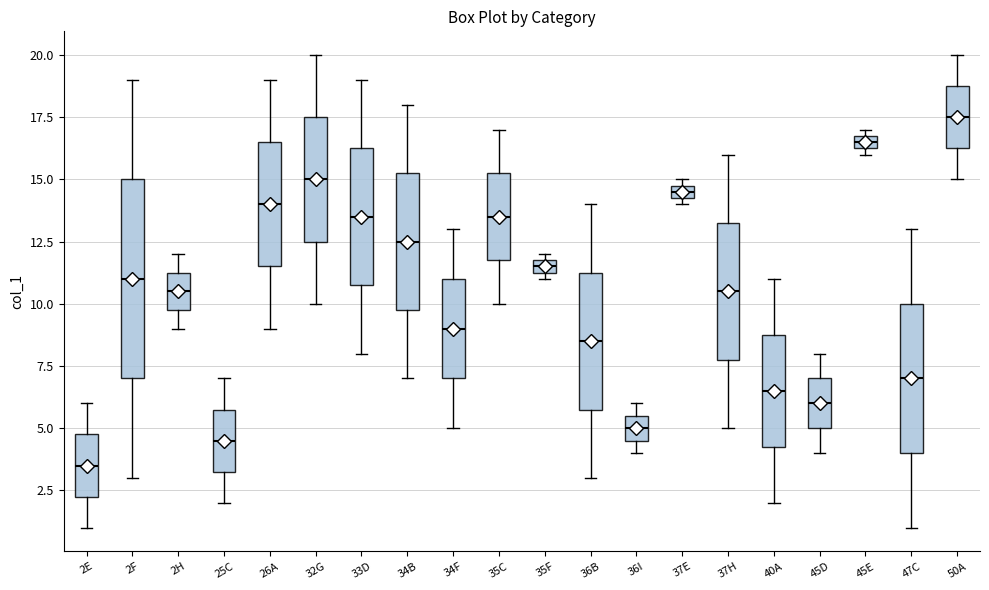

Which box has the highest median line?

50A